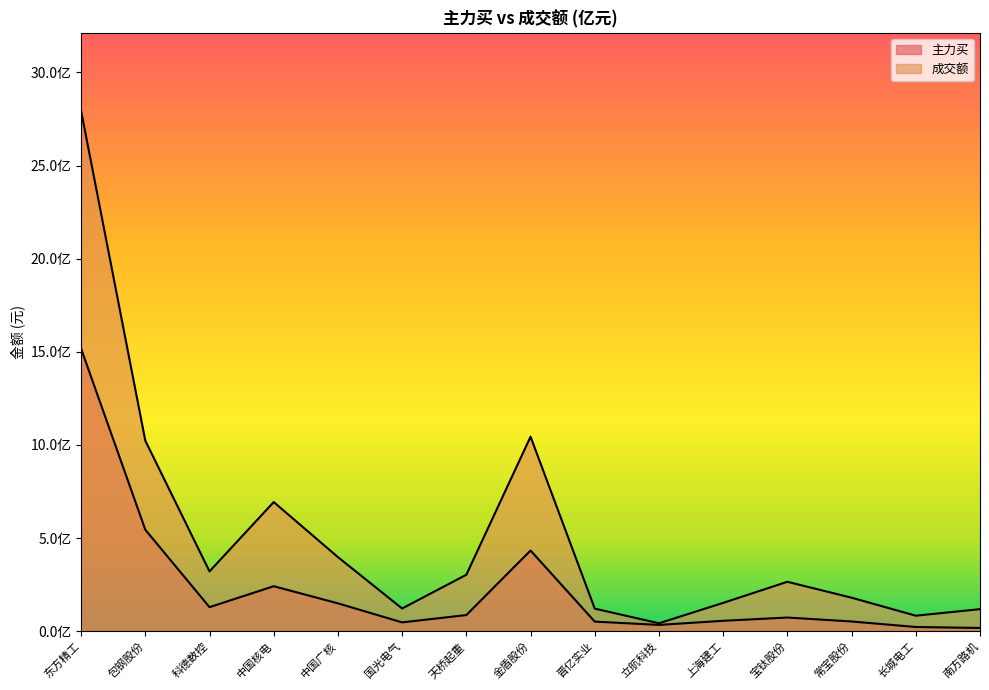

The 成交额 series shows 1044221517 at 金盾股份. True or false?

True